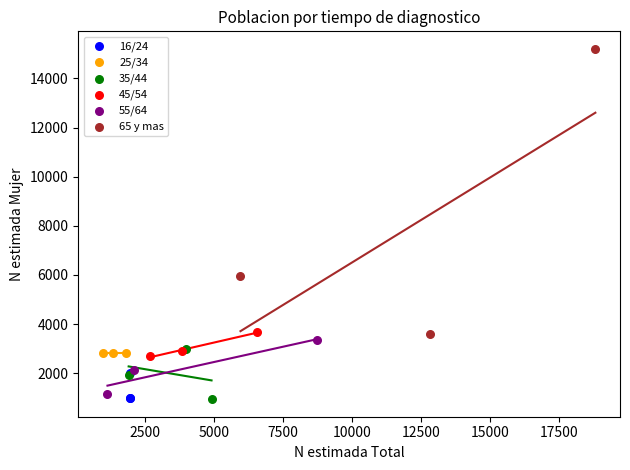

Which series contains the highest Y value?

65 y mas